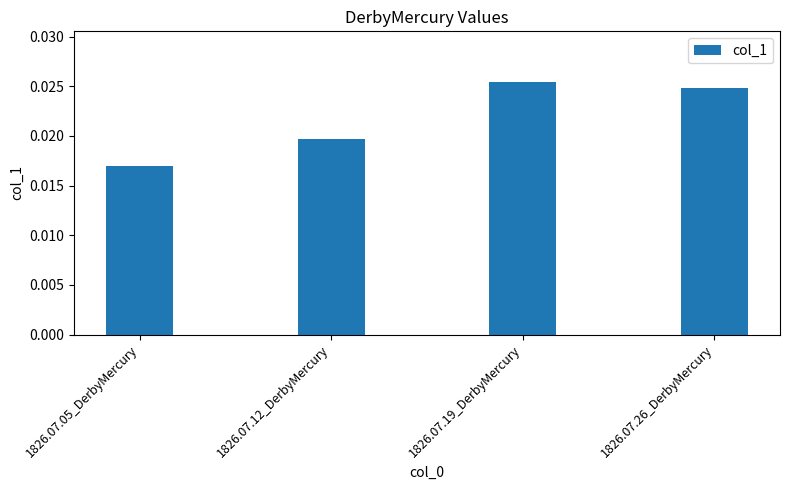

Are the bars horizontal?

No